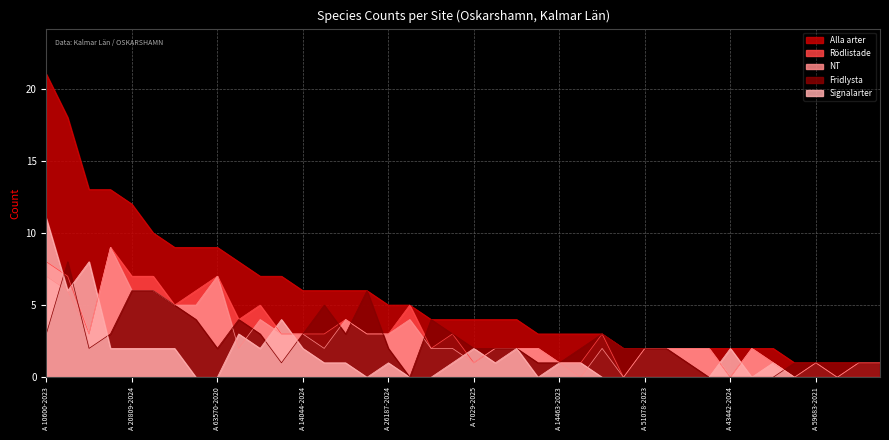

What is the sum of all Rödlistade values?

123